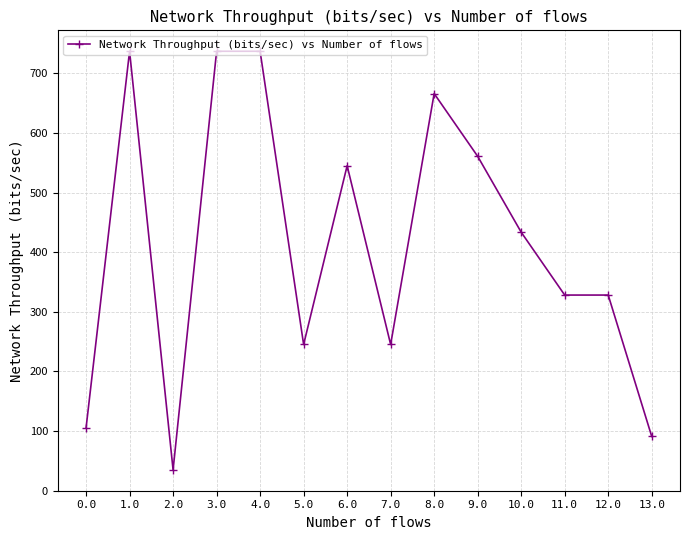

Reading left to right, list all the values displayed in this chart.

0.0=105.3	1.0=737.3	2.0=35.0	3.0=737.3	4.0=737.3	5.0=245.3	6.0=545.2	7.0=245.3	8.0=666.3	9.0=561.0	10.0=433.7	11.0=328.2	12.0=328.2	13.0=91.1